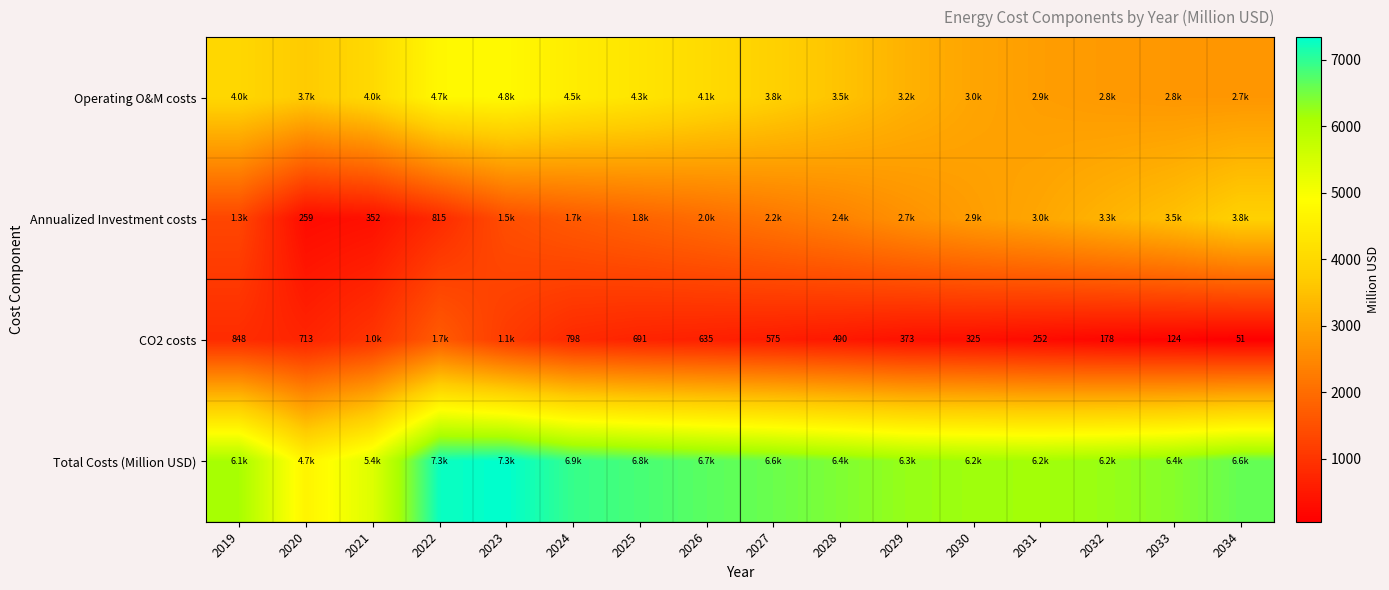

Rank the categories by CO2 costs value from lowest to highest.

2034, 2033, 2032, 2031, 2030, 2029, 2028, 2027, 2026, 2025, 2020, 2024, 2019, 2021, 2023, 2022